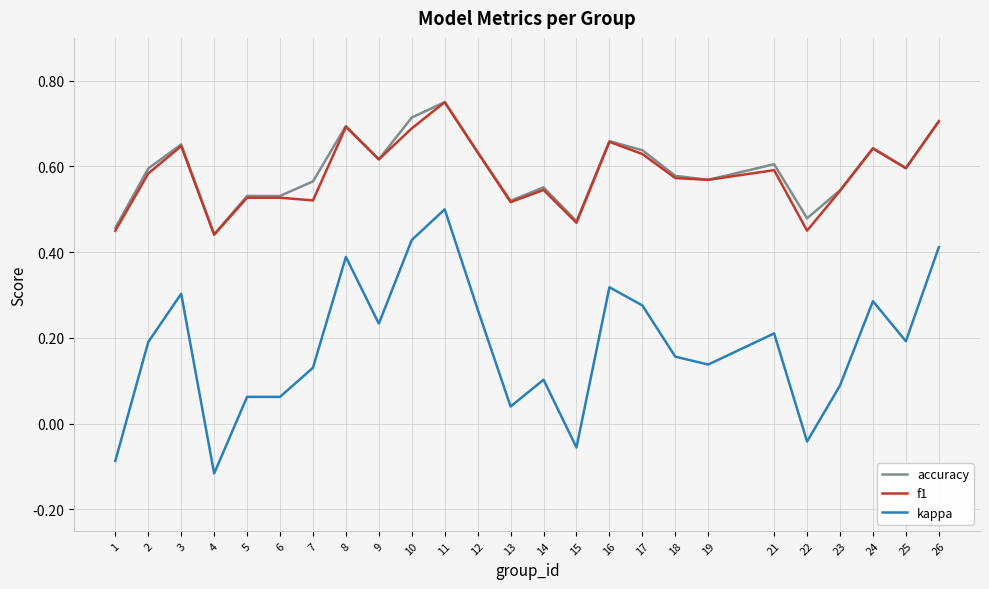

What is the sum of all kappa values?

4.5